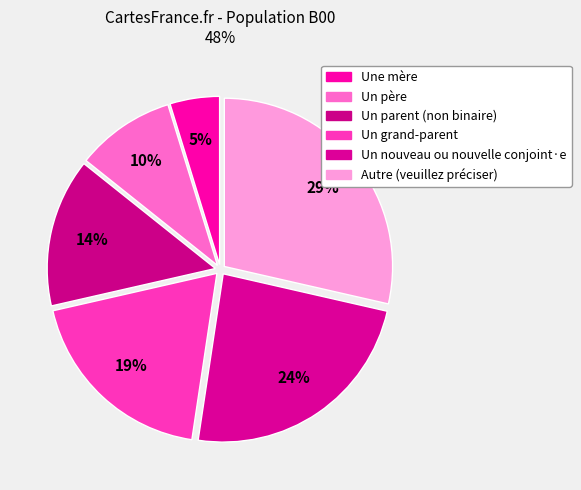

What is the total percentage of Un père and Une mère?

14.3%